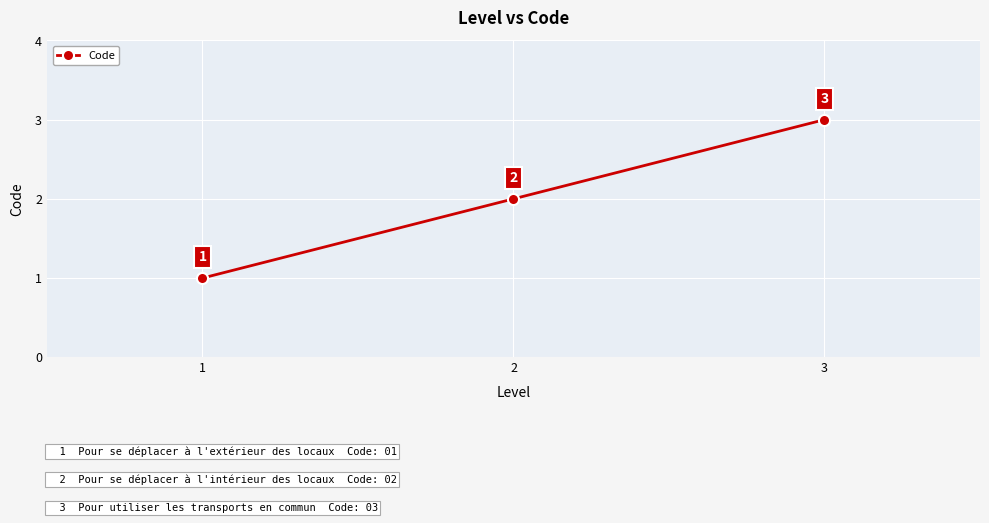

Where is the data nearest to the value 2?

2